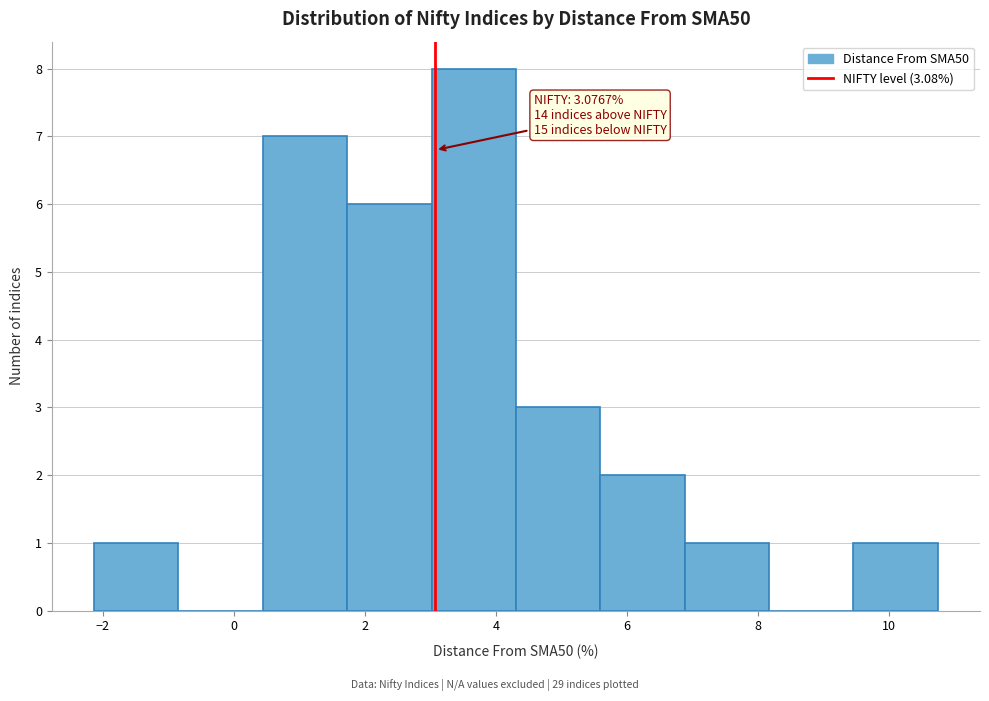

Over which range of the x-axis is the bar tallest?

3.0 to 4.4